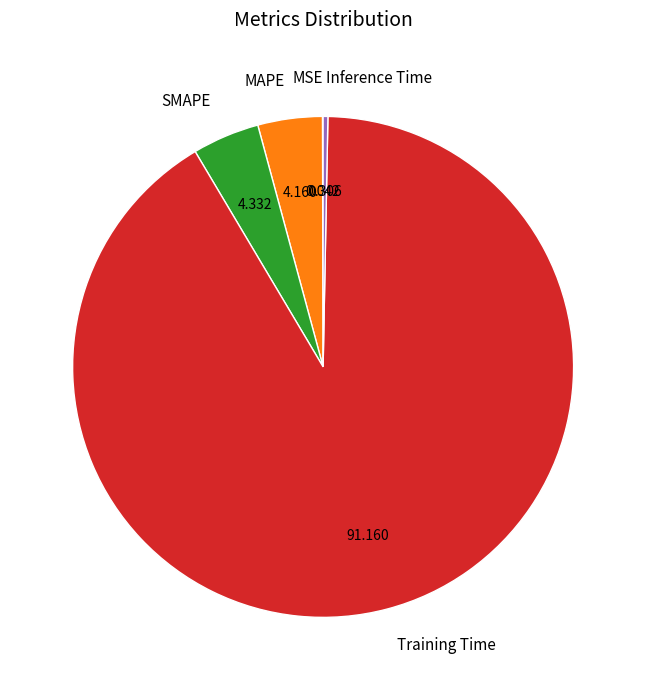

Between SMAPE and Inference Time, which is larger?

SMAPE